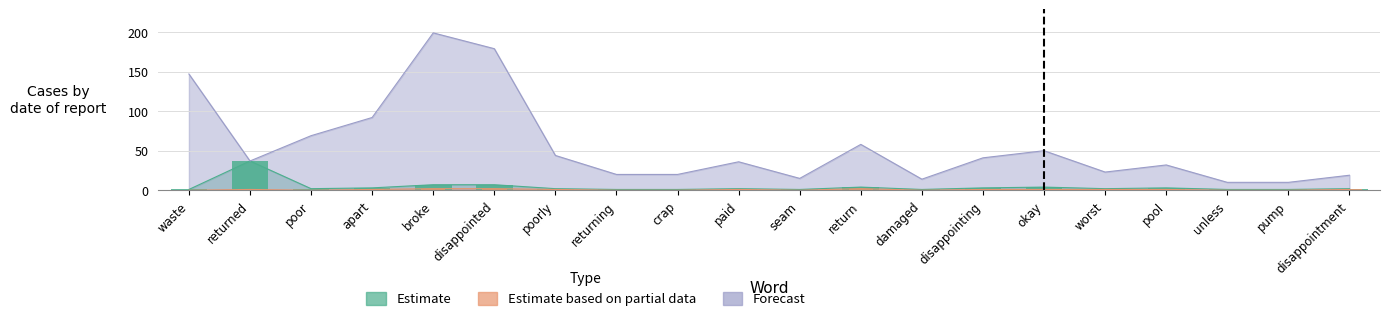

At which category is the sum across all series the highest?

broke